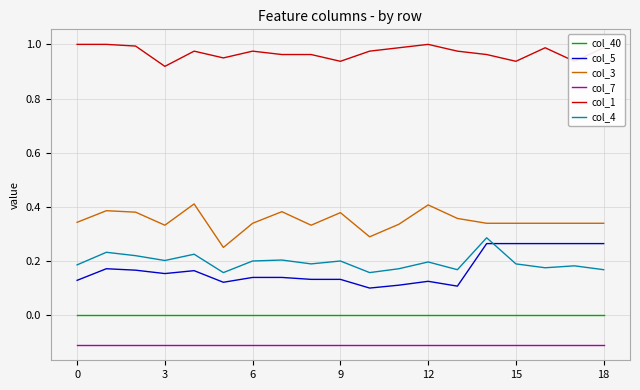

True or false: col_4 and col_3 intersect in this chart.

False